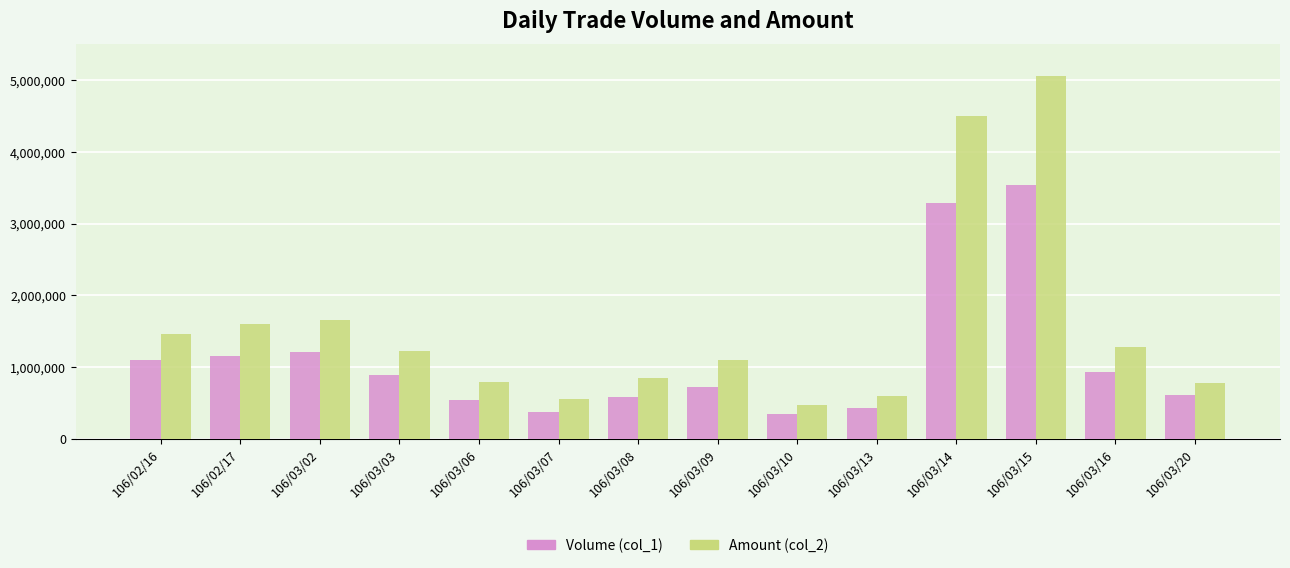

What is the difference between the maximum and minimum values in the Volume (col_1) series?

3190000